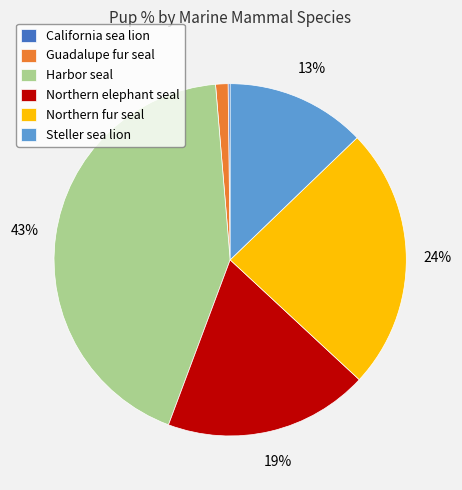

To the nearest percent, what is the difference between the Steller sea lion and Northern elephant seal slice percentages?

6%